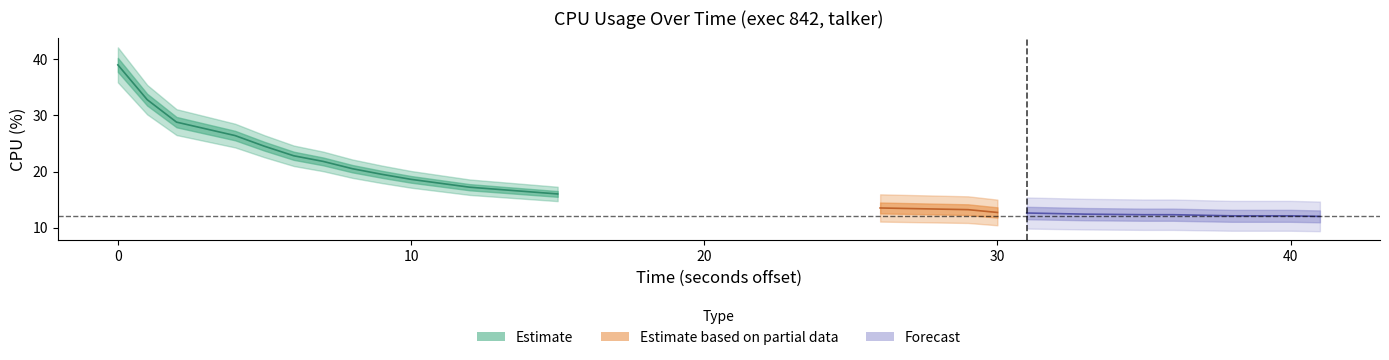

What is the average value?

16.8